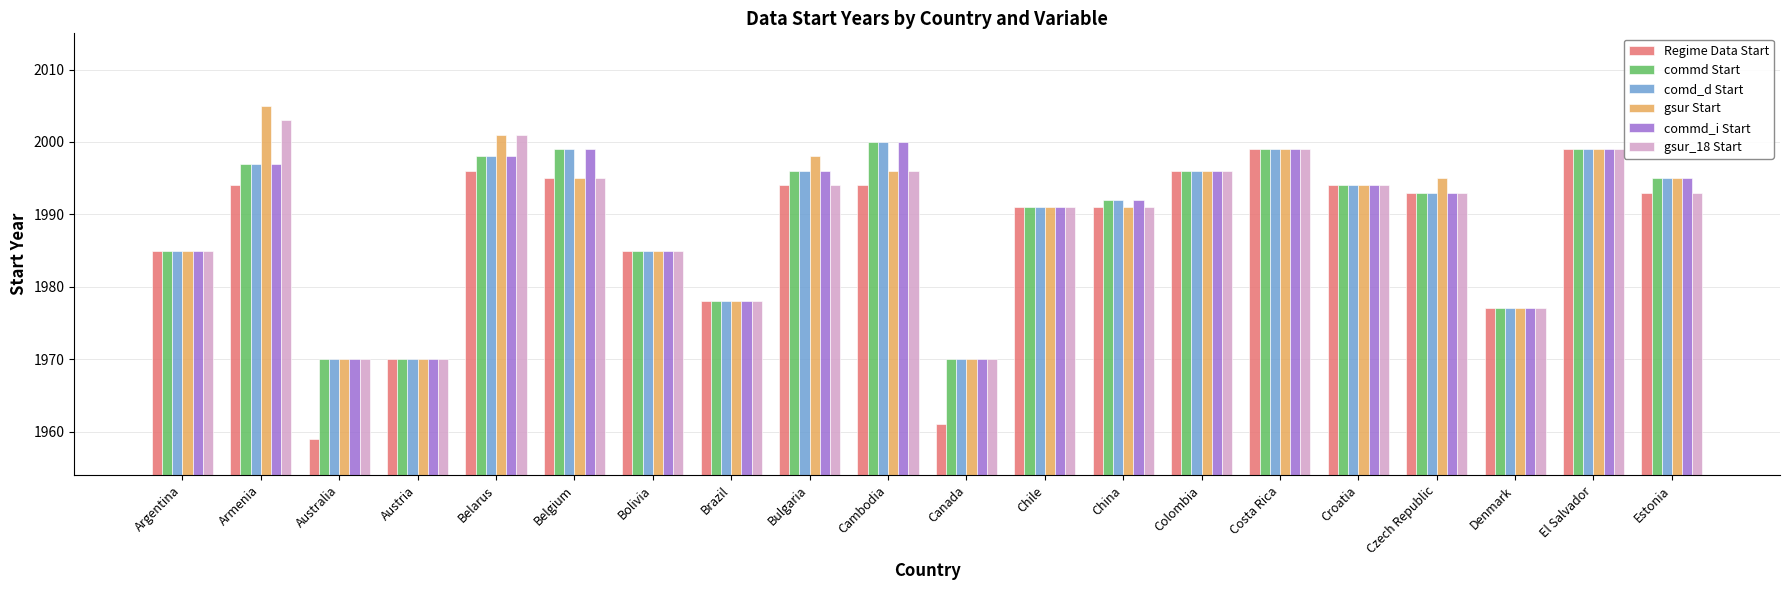

What is the label of the 17th bar from the right?

Austria